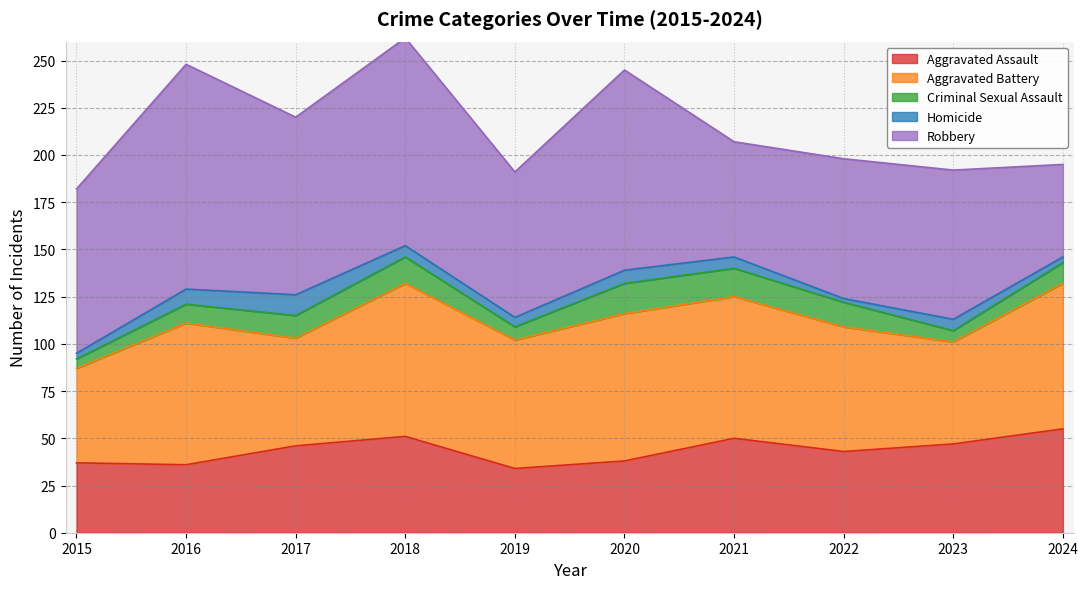

Is the value of Robbery at 2024 greater than the value of Aggravated Battery at 2021?

No